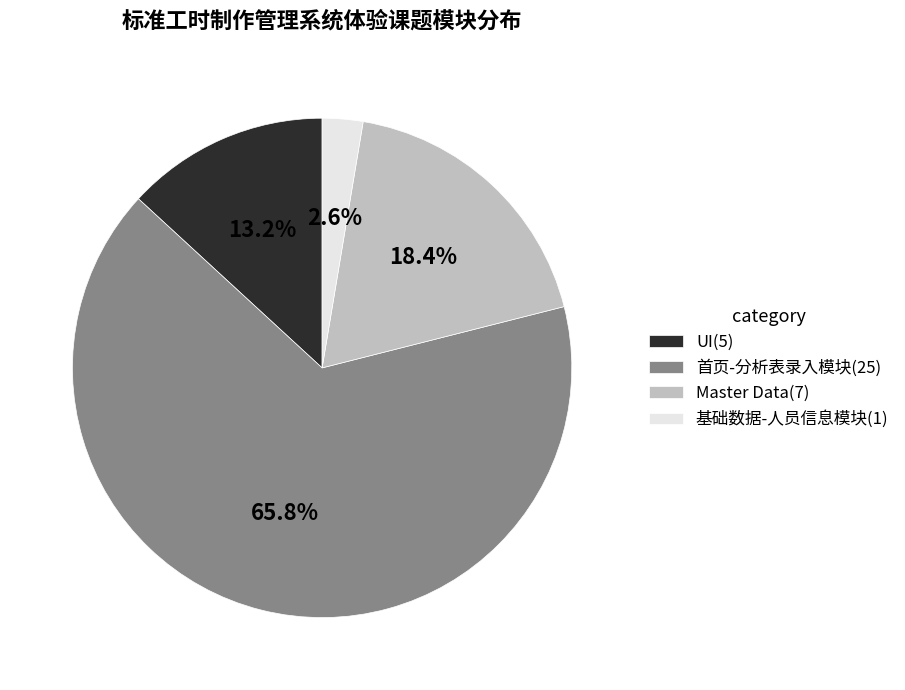

Is it true that 基础数据-人员信息模块 is 3% of the pie?

True